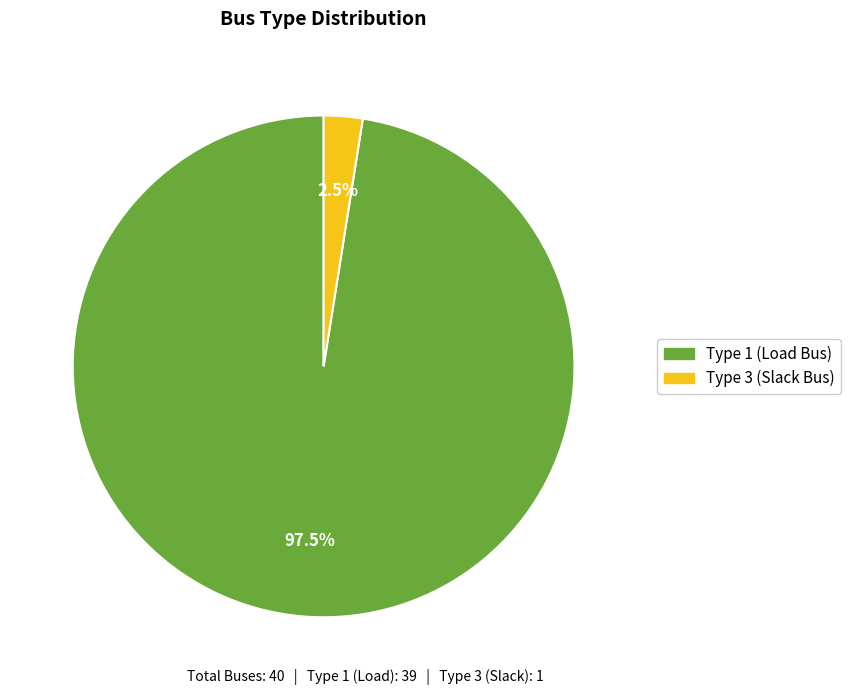

Approximately how many times larger is the value at Type 1 (Load Bus) compared to Type 3 (Slack Bus)?

39.0